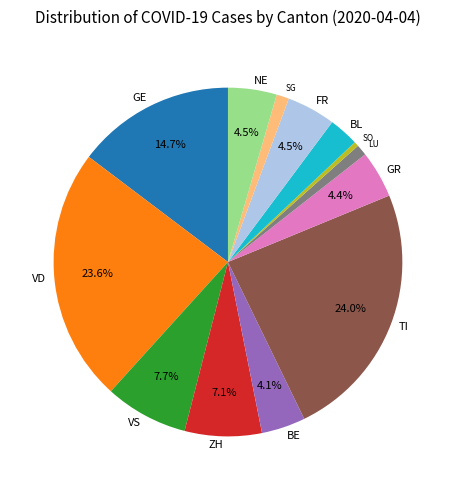

What is the smallest slice in the pie chart?

SO